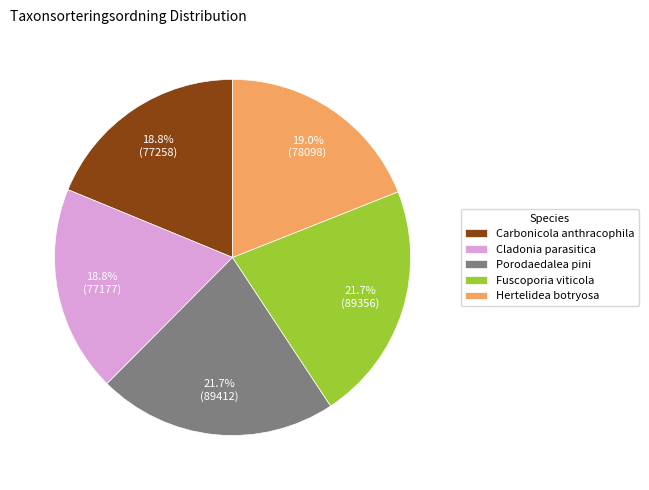

What portion of the pie excludes Hertelidea botryosa?

81.0%